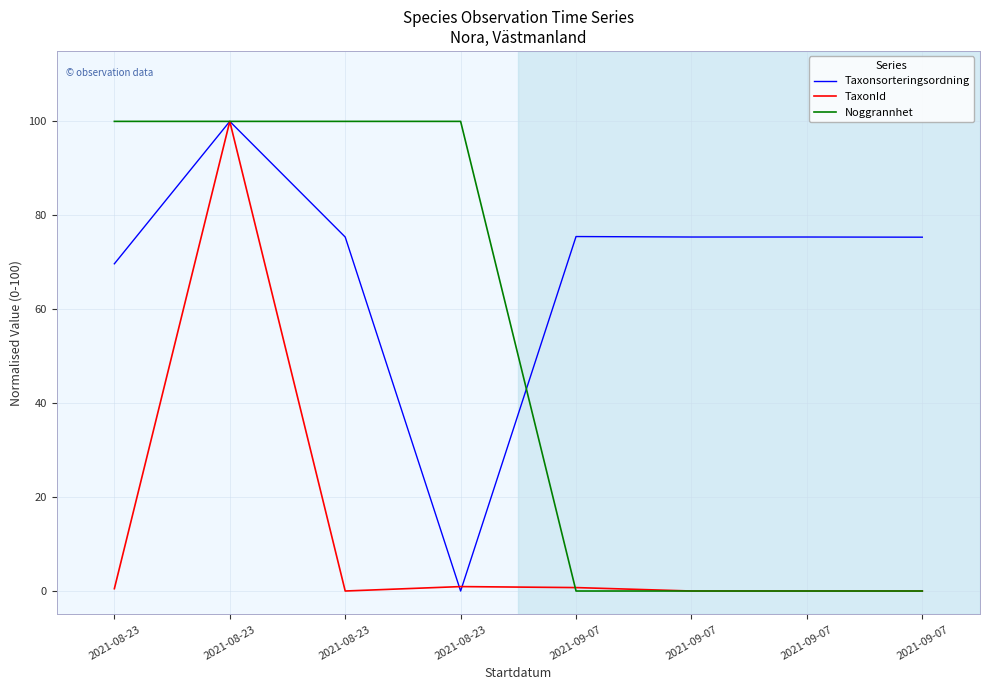

Rank the series at 2021-09-07 from highest to lowest value.

Taxonsorteringsordning, TaxonId, Noggrannhet